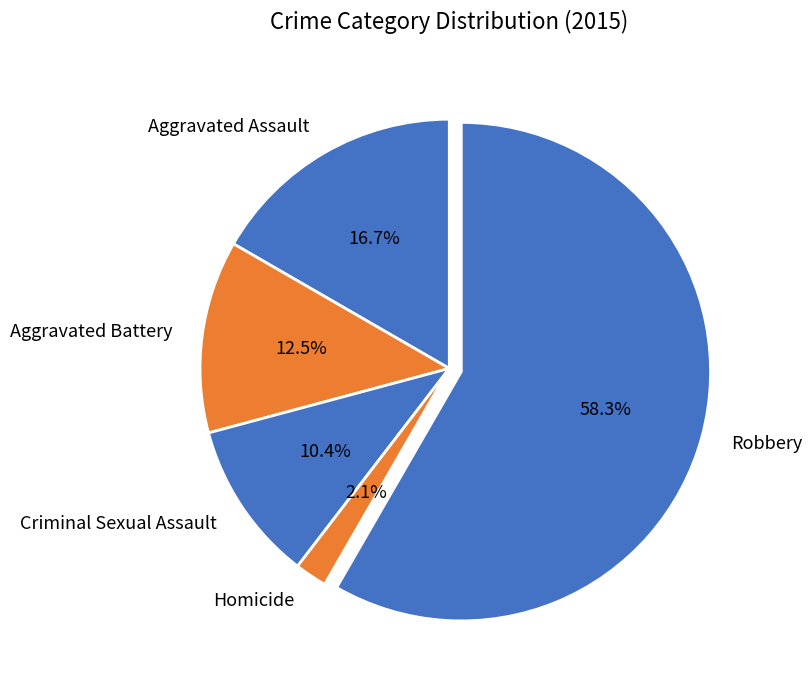

How many segments does this pie chart have?

5